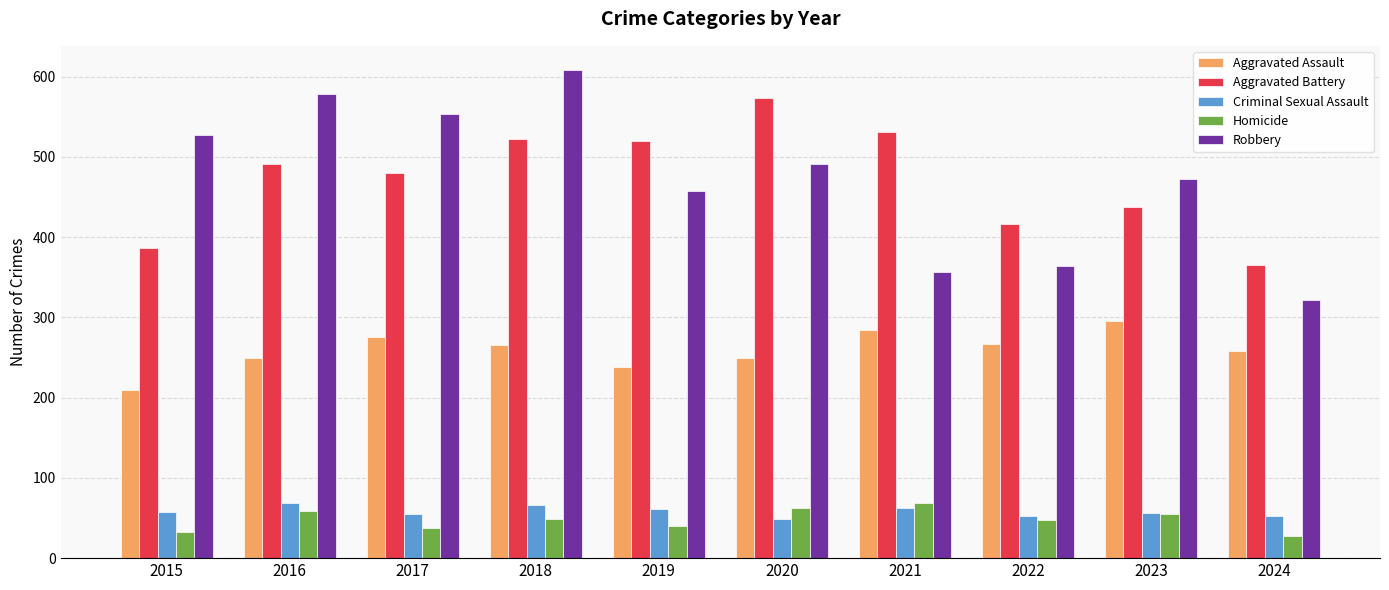

The value of Aggravated Assault at 2021 is 134. True or false?

False